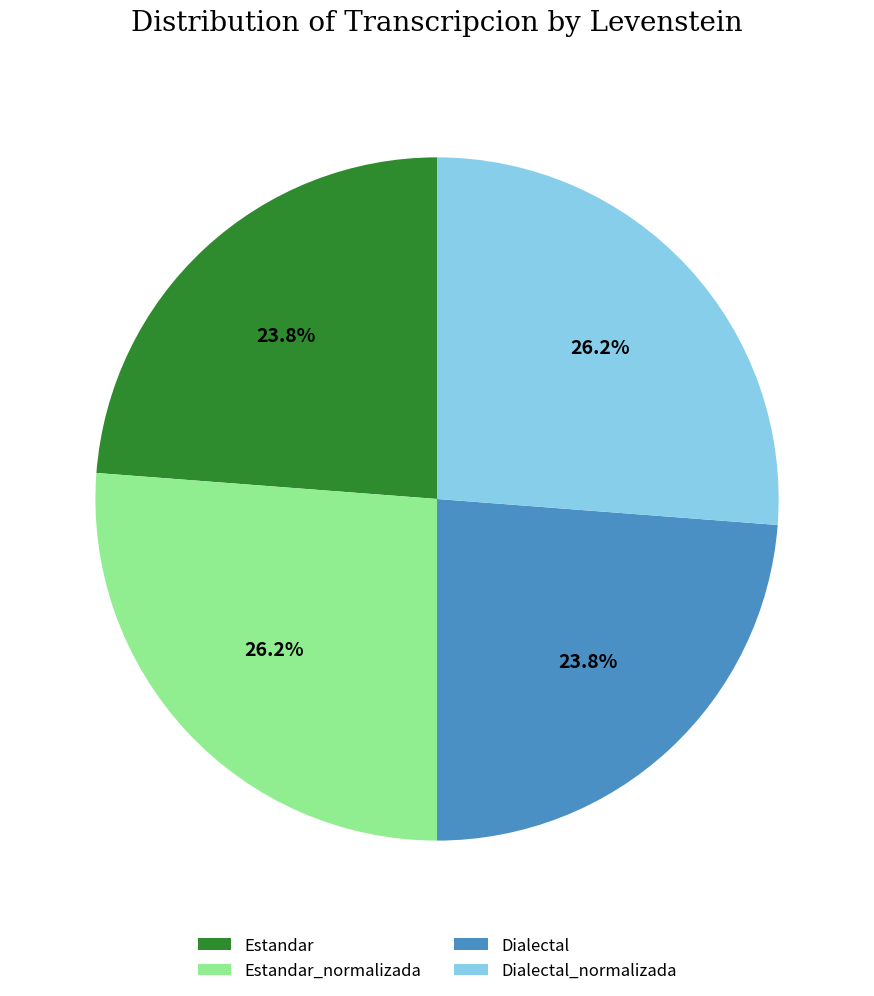

Between Estandar_normalizada and Dialectal, which is larger?

Estandar_normalizada